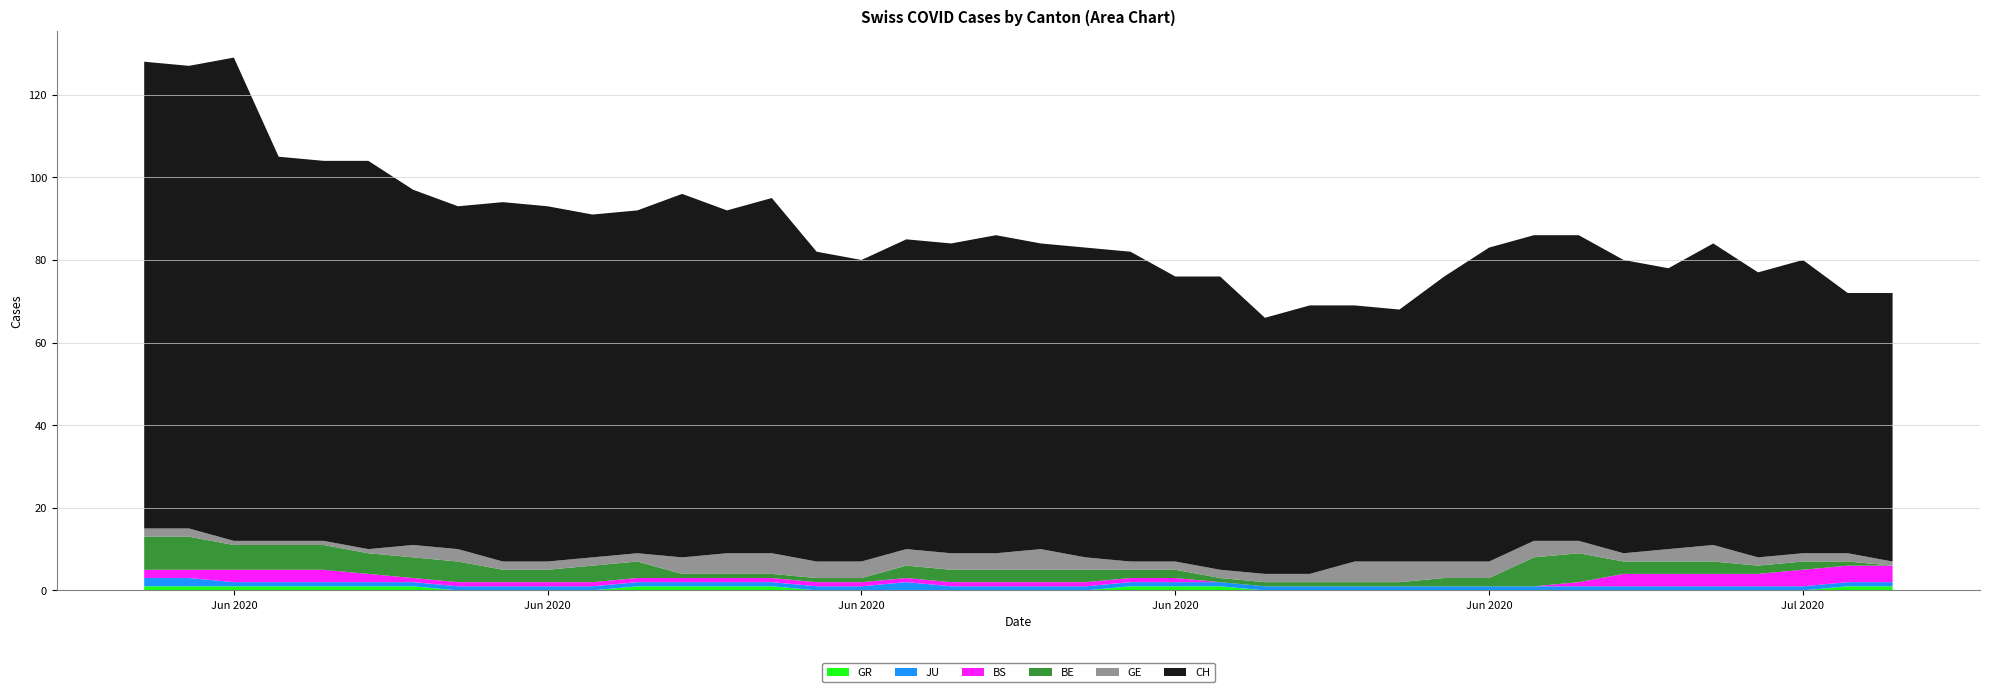

Reading left to right, extract all data points from this chart.

CH: 113	112	117	93	92	94	86	83	87	86	83	83	88	83	86	75	73	75	75	77	74	75	75	69	71	62	65	62	61	69	76	74	74	71	68	73	69	71	63	65
GE: 2	2	1	1	1	1	3	3	2	2	2	2	4	5	5	4	4	4	4	4	5	3	2	2	2	2	2	5	5	4	4	4	3	2	3	4	2	2	2	1
BE: 8	8	6	6	6	5	5	5	3	3	4	4	1	1	1	1	1	3	3	3	3	3	2	2	1	1	1	1	1	2	2	7	7	3	3	3	2	2	1	0
BS: 2	2	3	3	3	2	1	1	1	1	1	1	1	1	1	1	1	1	1	1	1	1	1	1	0	0	0	0	0	0	0	0	1	3	3	3	3	4	4	4
JU: 2	2	1	1	1	1	1	1	1	1	1	1	1	1	1	1	1	2	1	1	1	1	1	1	1	1	1	1	1	1	1	1	1	1	1	1	1	1	1	1
GR: 1	1	1	1	1	1	1	0	0	0	0	1	1	1	1	0	0	0	0	0	0	0	1	1	1	0	0	0	0	0	0	0	0	0	0	0	0	0	1	1